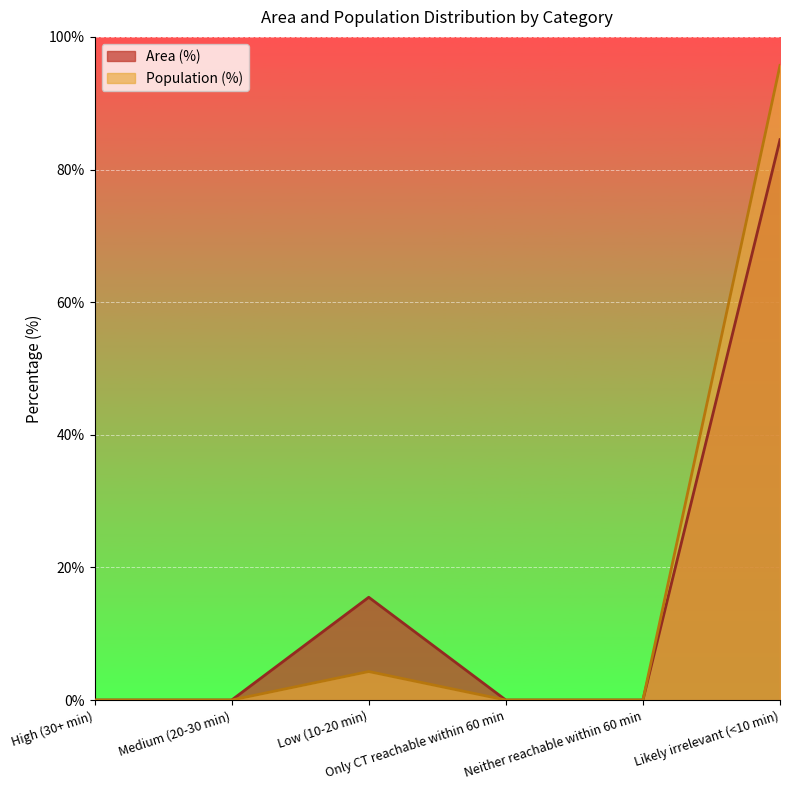

How many categories are shown in the chart?

6